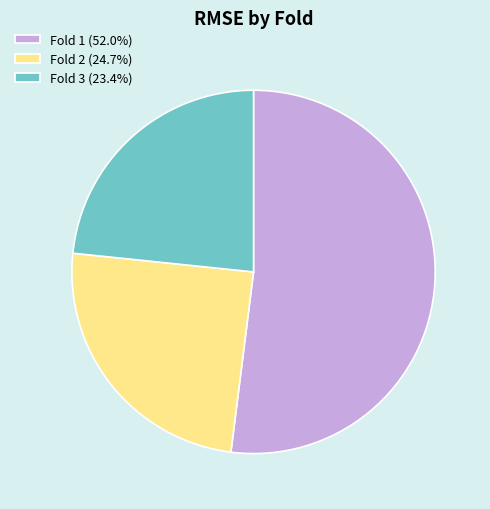

What is the smallest slice in the pie chart?

Fold 3